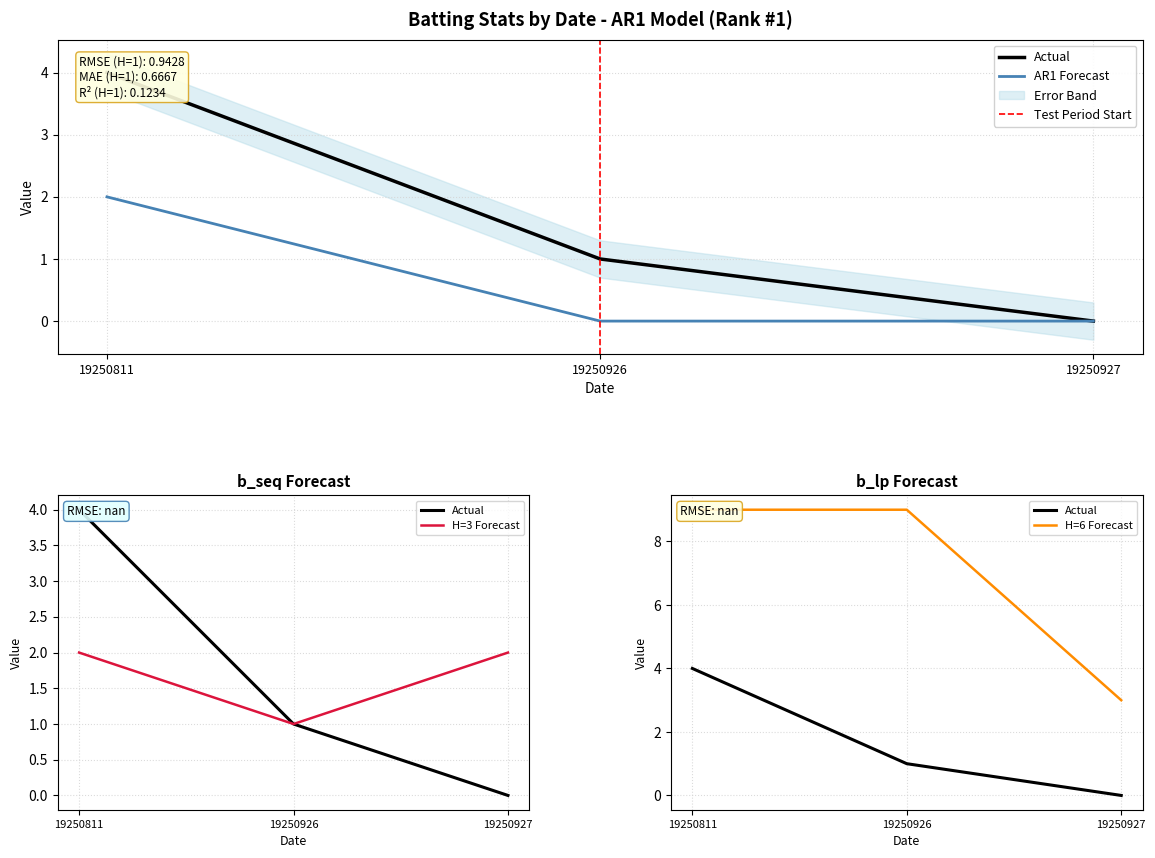

What is the sum of the b_ab values at 19250926 and 19250927?

1